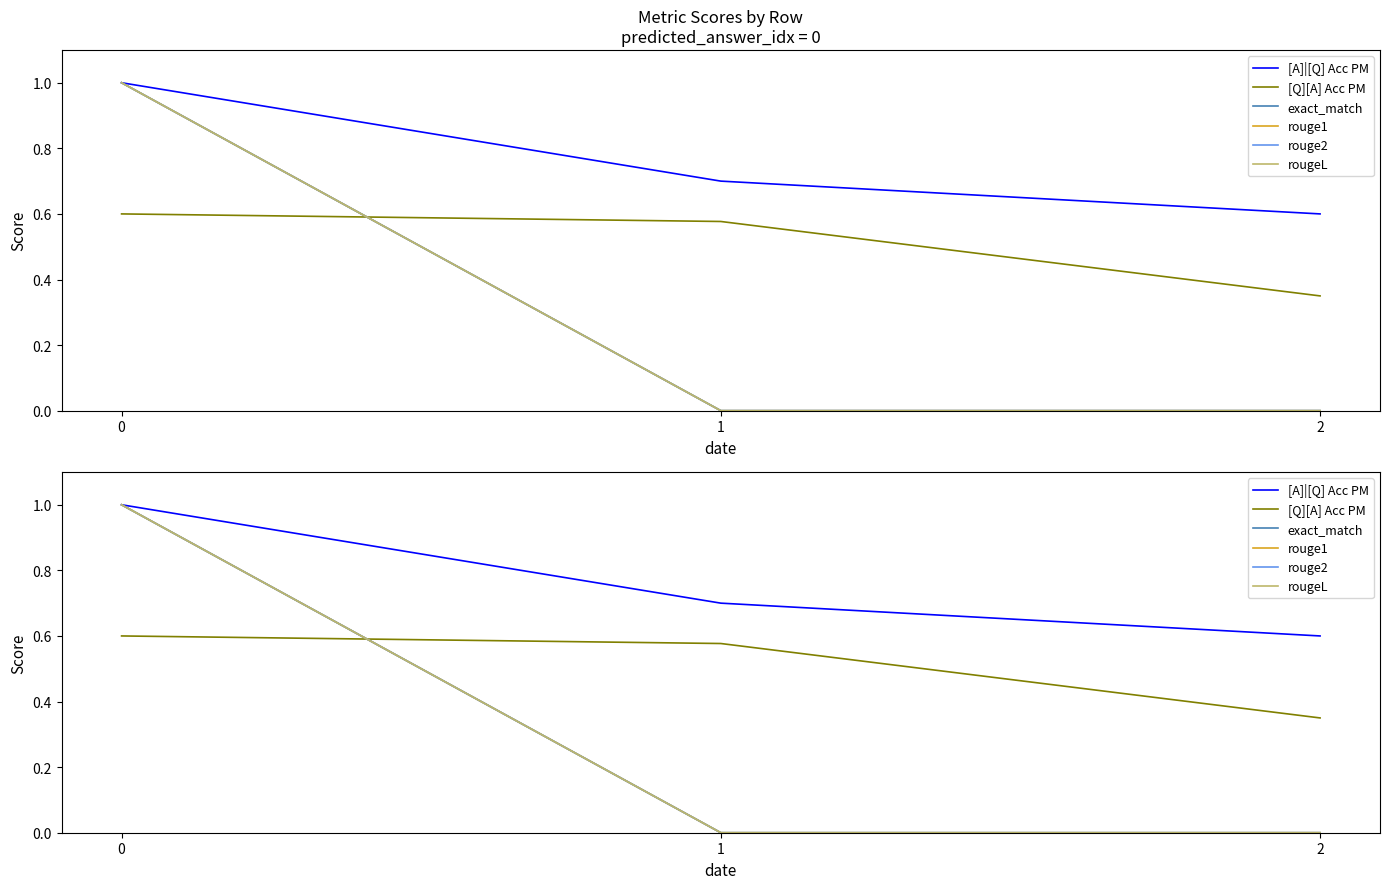

What is the difference between the highest and lowest values at 1?

0.7